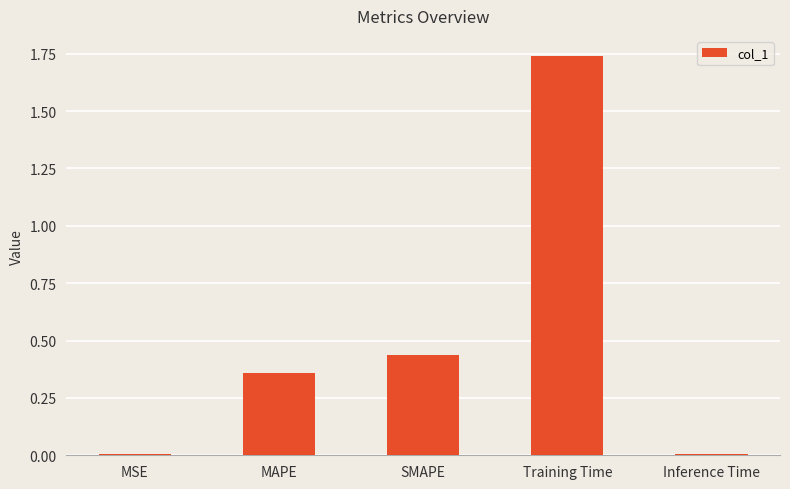

What is the difference between the values at MAPE and SMAPE?

0.1